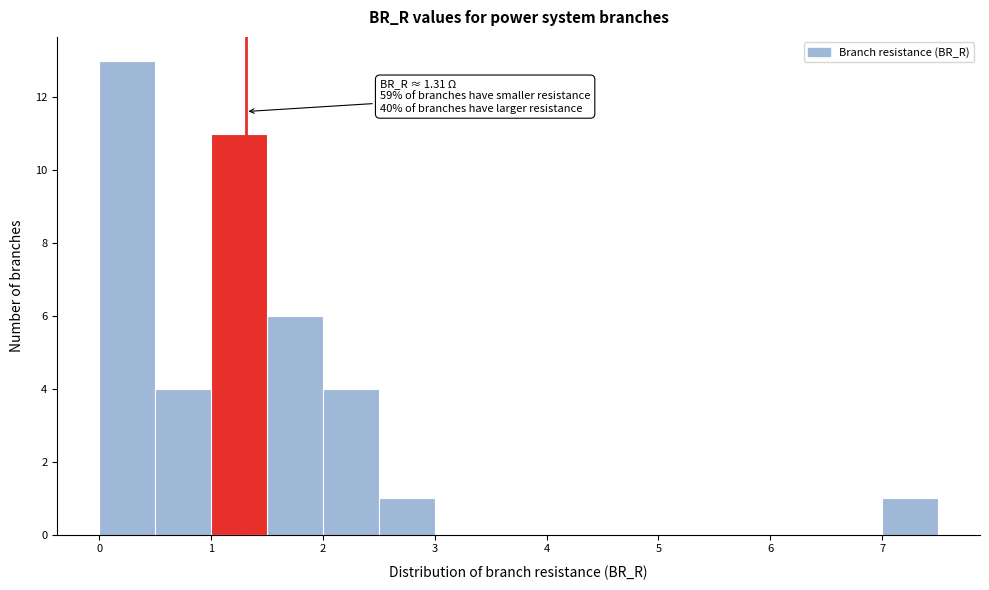

Which range on the x-axis has the tallest bar?

0.0 to 0.5